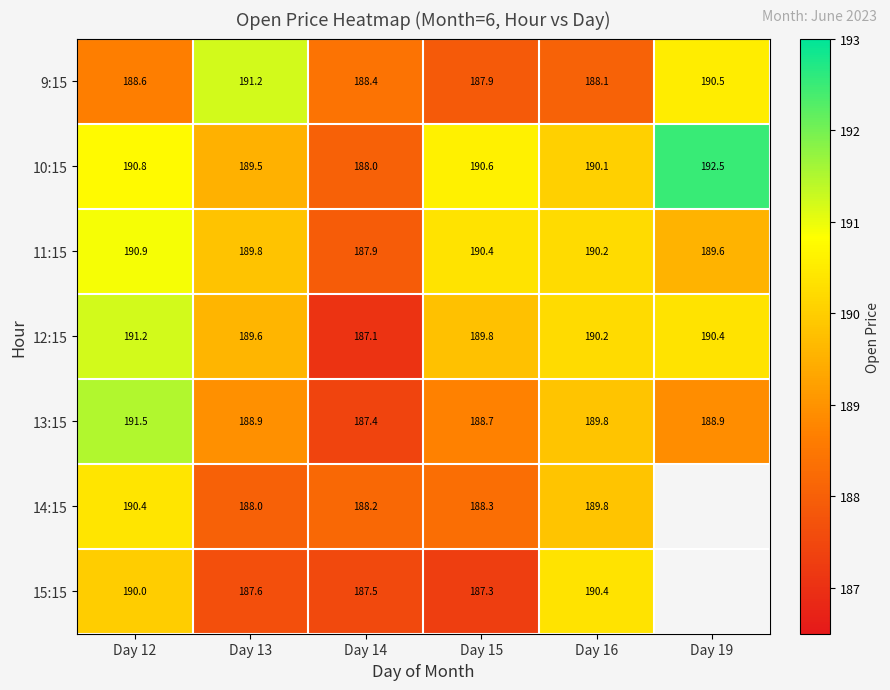

At which label does 12:15 first exceed 190?

Day 12